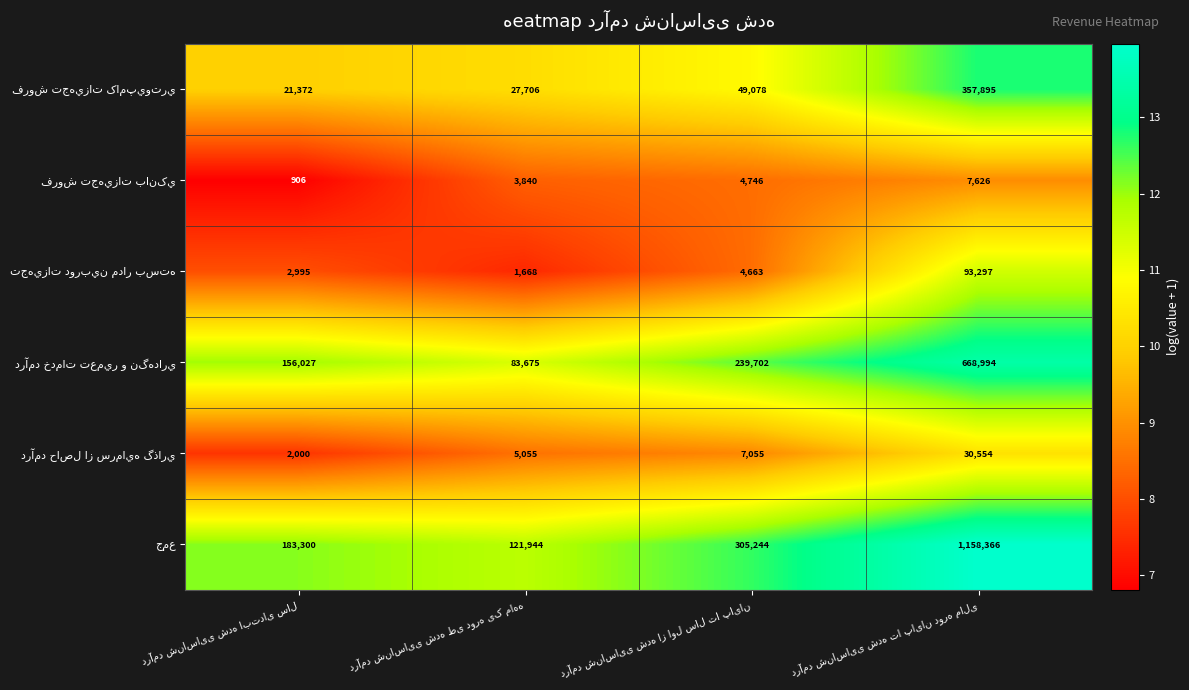

What is the maximum value shown in the chart?

1158366